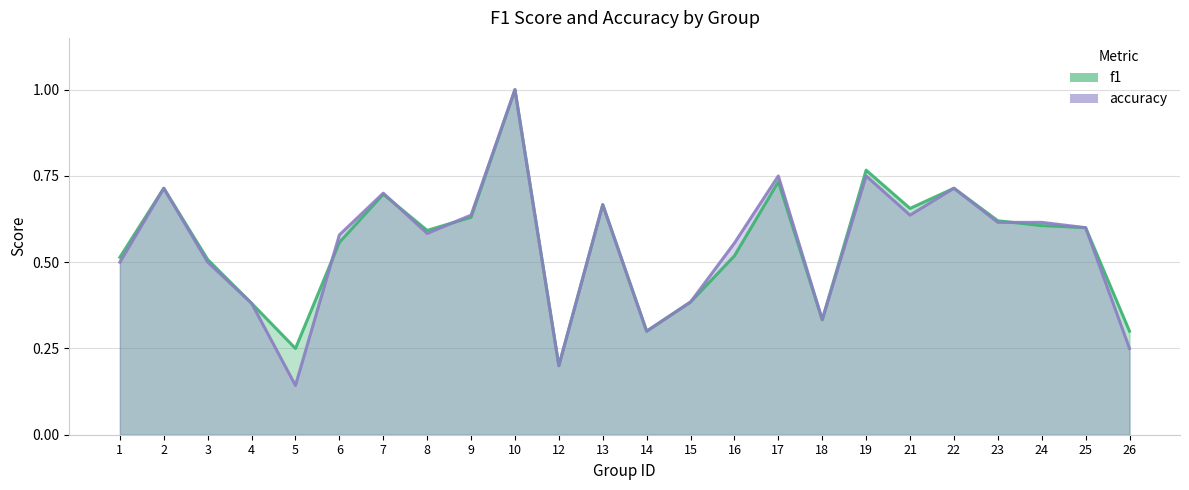

Between which two adjacent categories do accuracy and f1 first intersect?

5 and 6